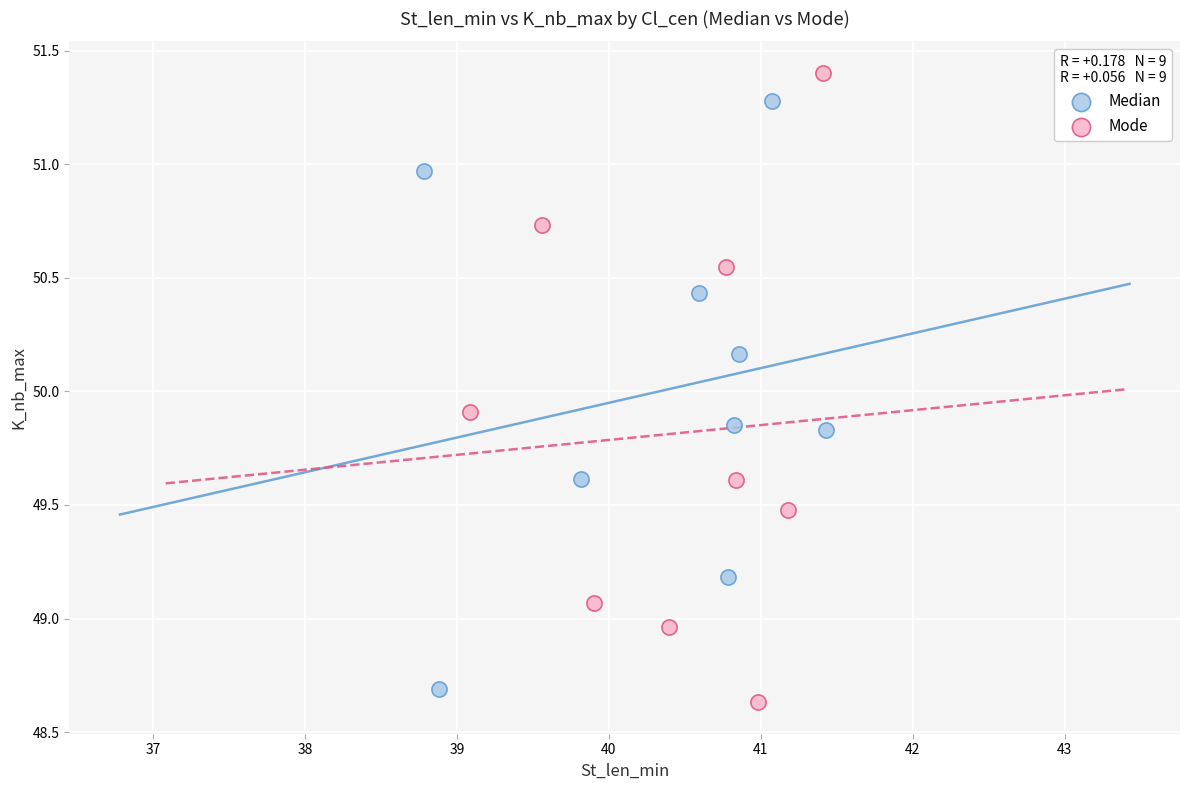

Which series has the widest spread of Y values?

Mode